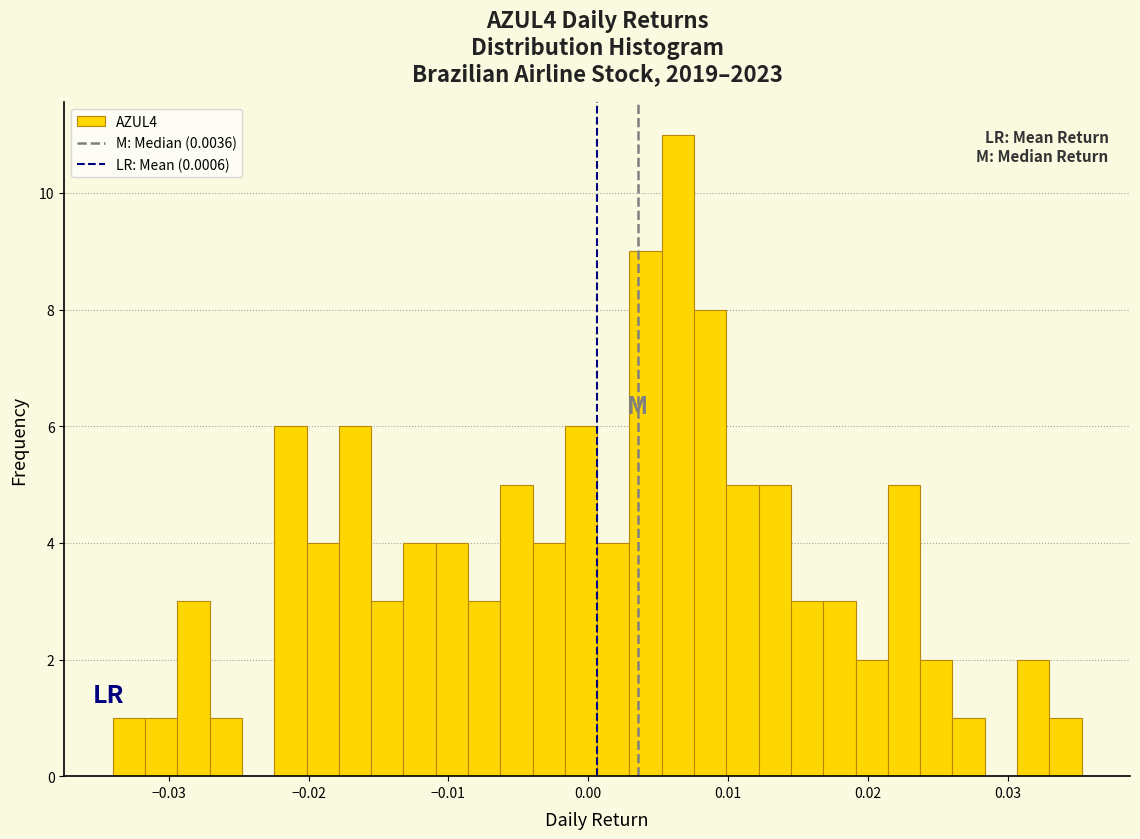

Around what value on the x-axis is the tallest bar? Give the approximate position of its centre, as read against the axis.

0.006